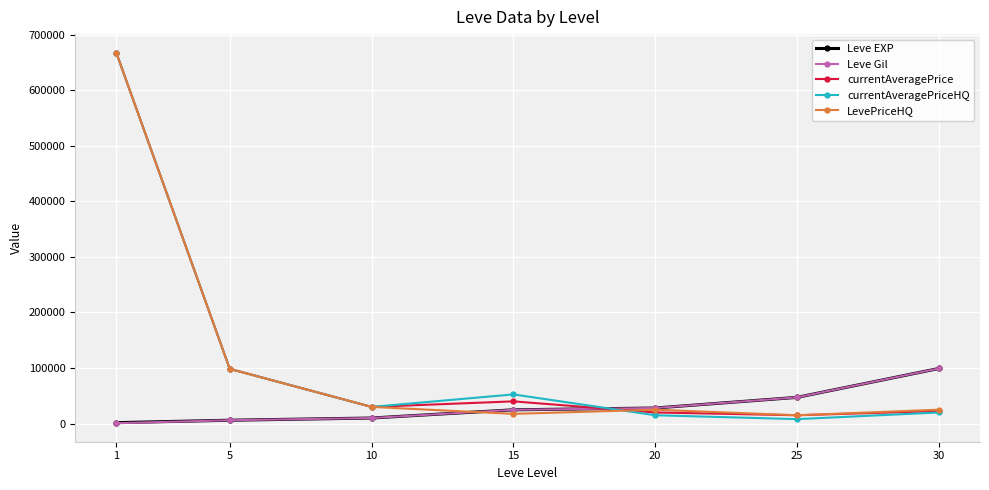

At which label is Leve Gil closest to 49955?

25